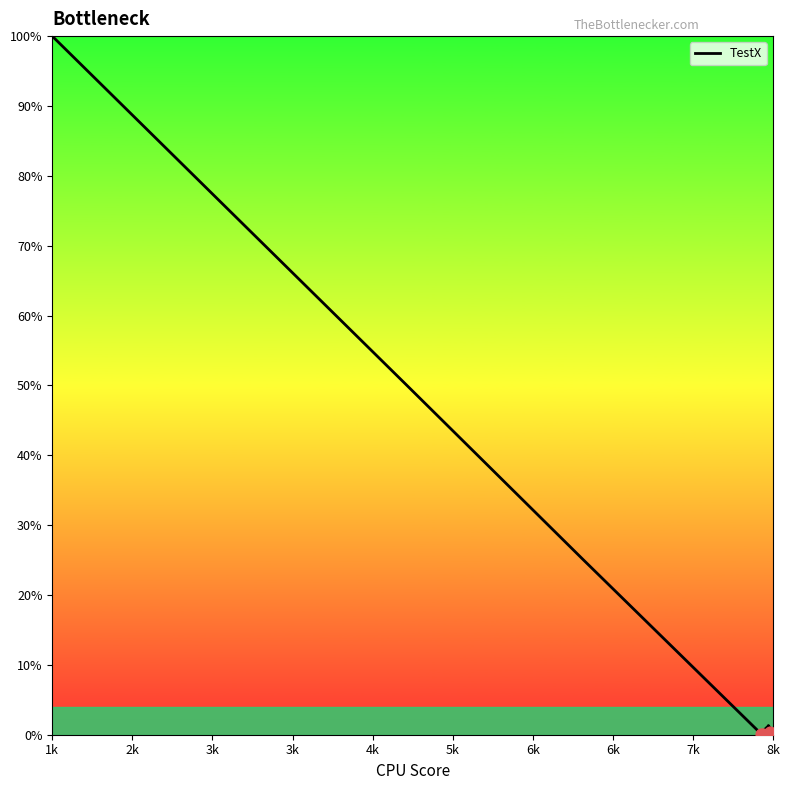

Between 1k and 6k, which is larger?

1k